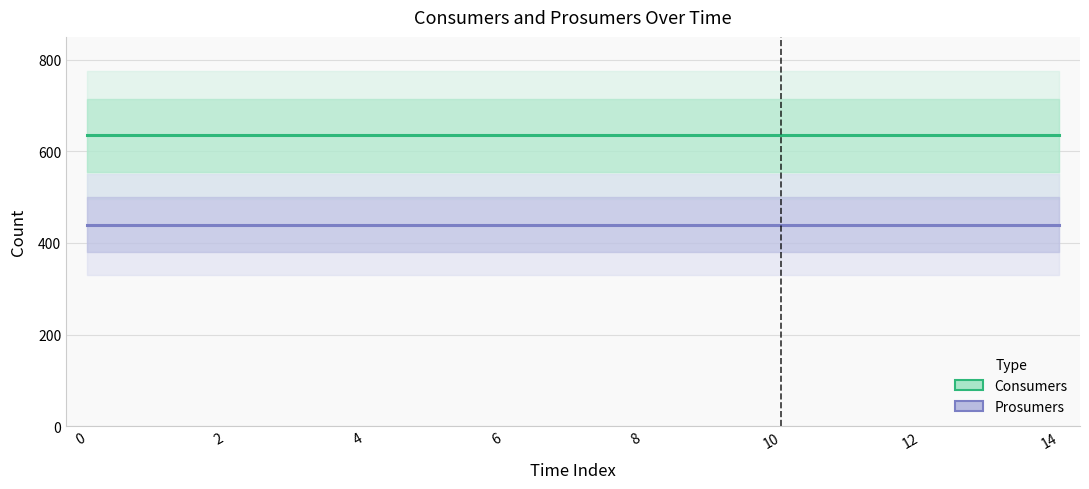

Reading right to left, transcribe all the data shown in this chart.

Consumers: 635	635	635	635	635	635	635	635	635	635	635	635	635	635	635
Prosumers: 440	440	440	440	440	440	440	440	440	440	440	440	440	440	440